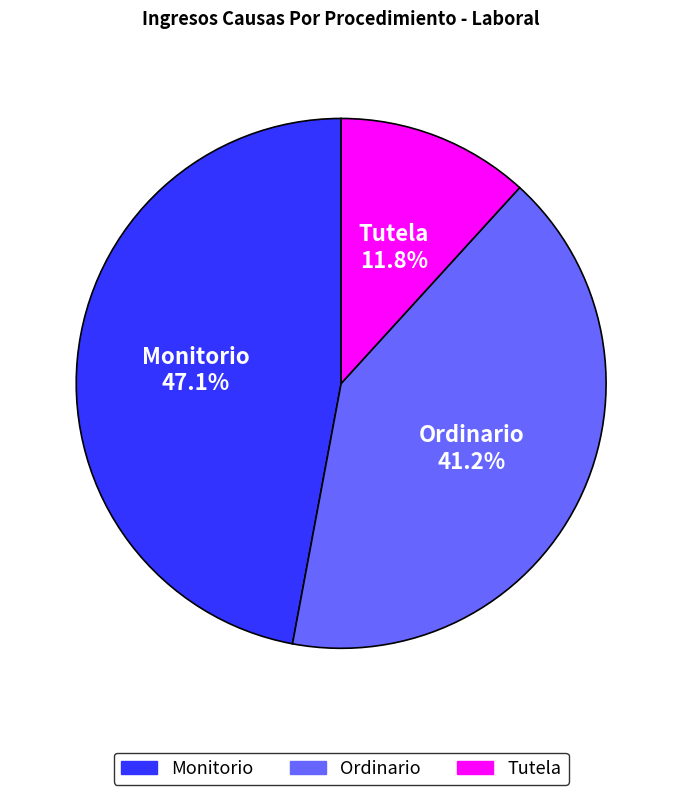

Is Monitorio the majority of the pie?

No